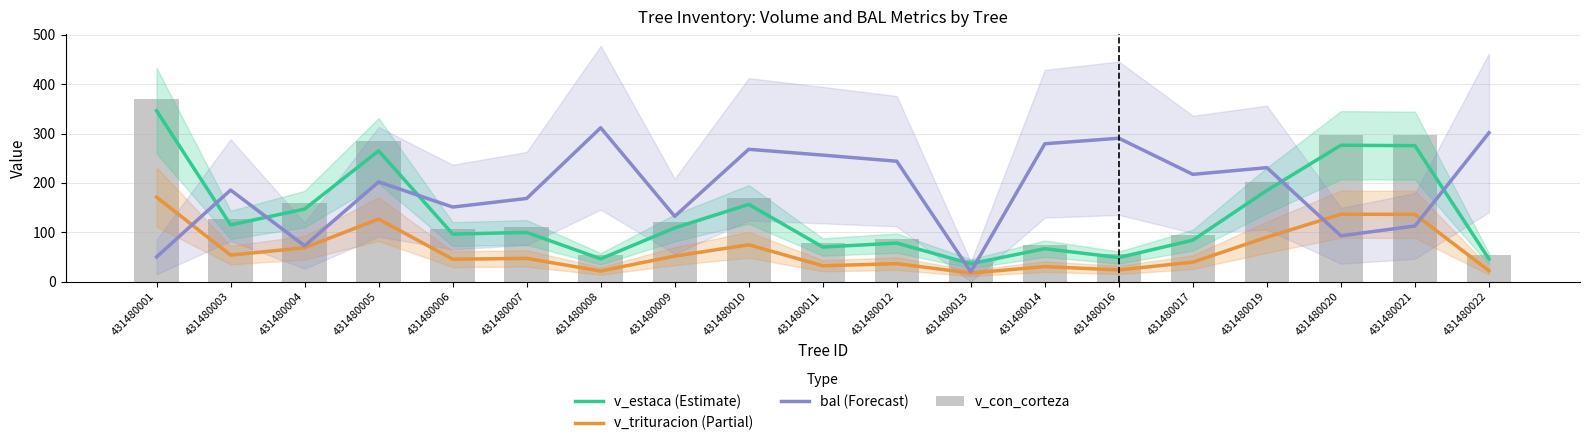

What is the maximum value for v_estaca (Estimate)?

346.3